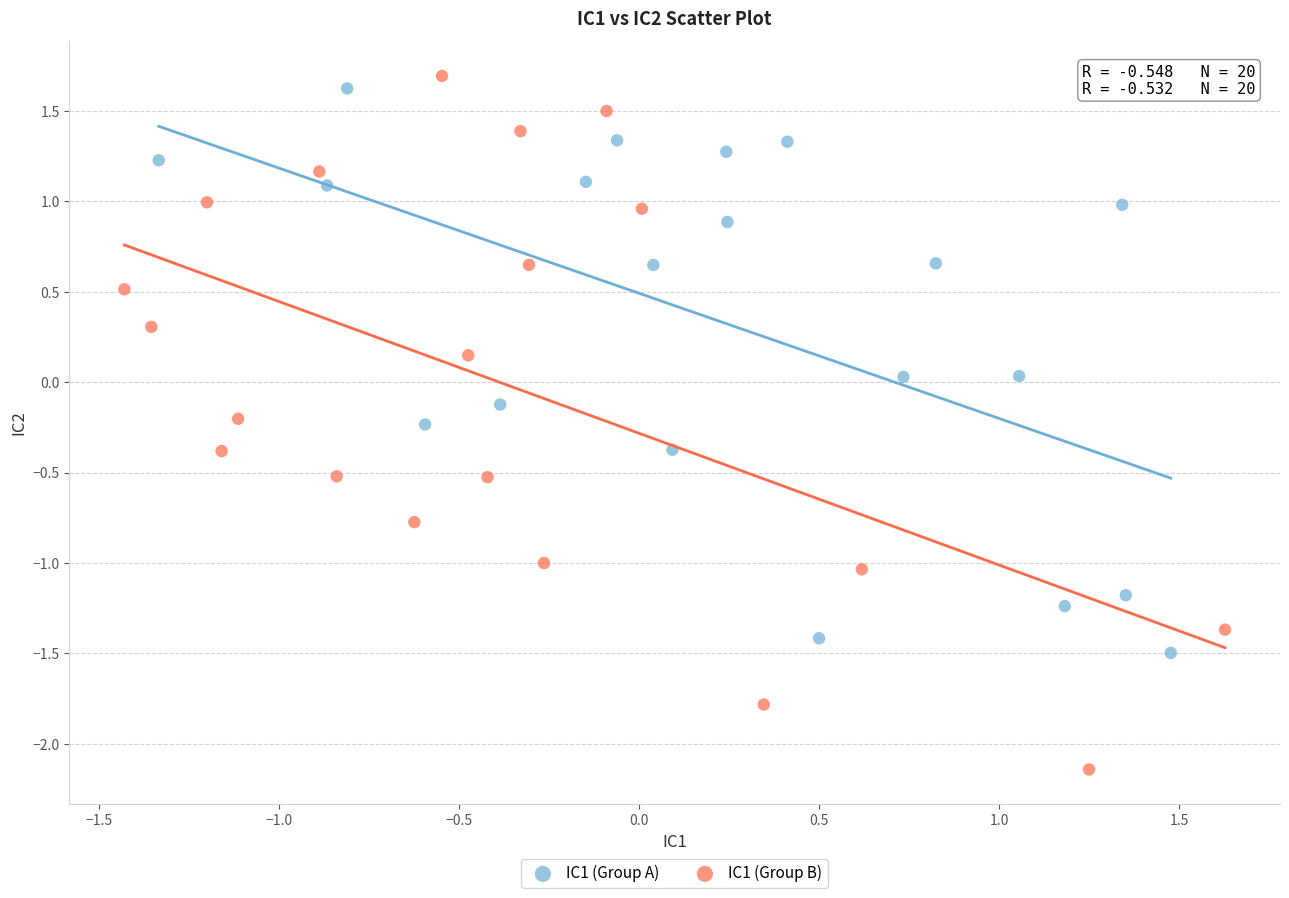

Which series has the widest spread of Y values?

IC1 (Group B)